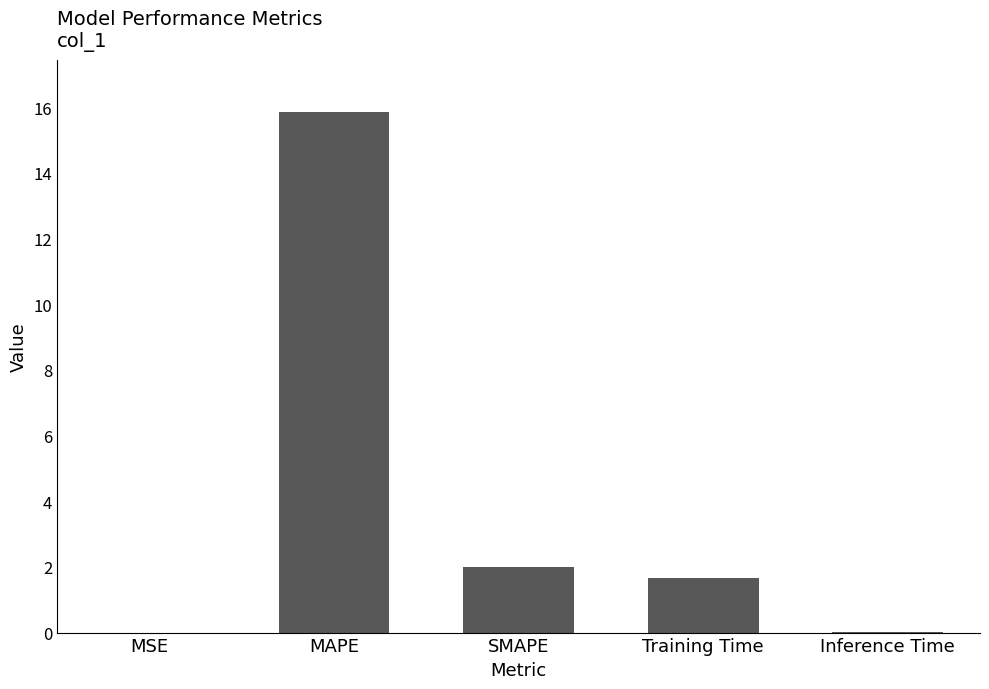

What is the change in value from SMAPE to Training Time?

-0.3